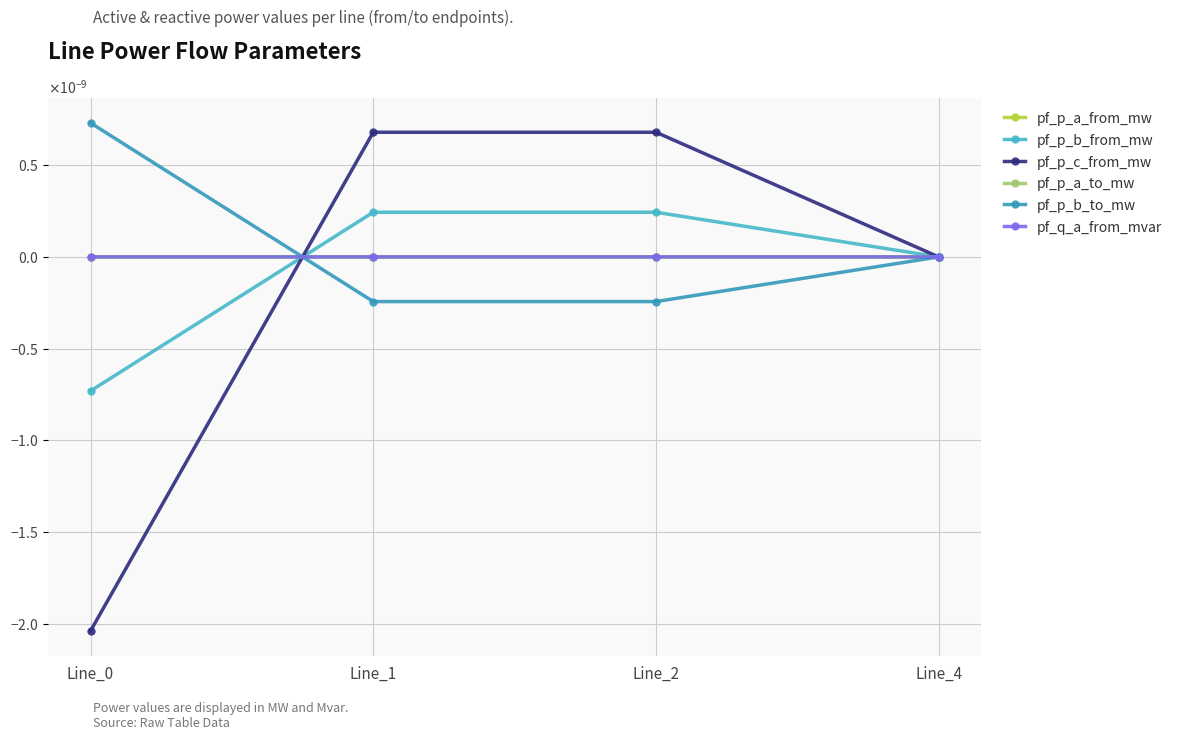

Where is the first local maximum for pf_p_c_from_mw?

Line_2